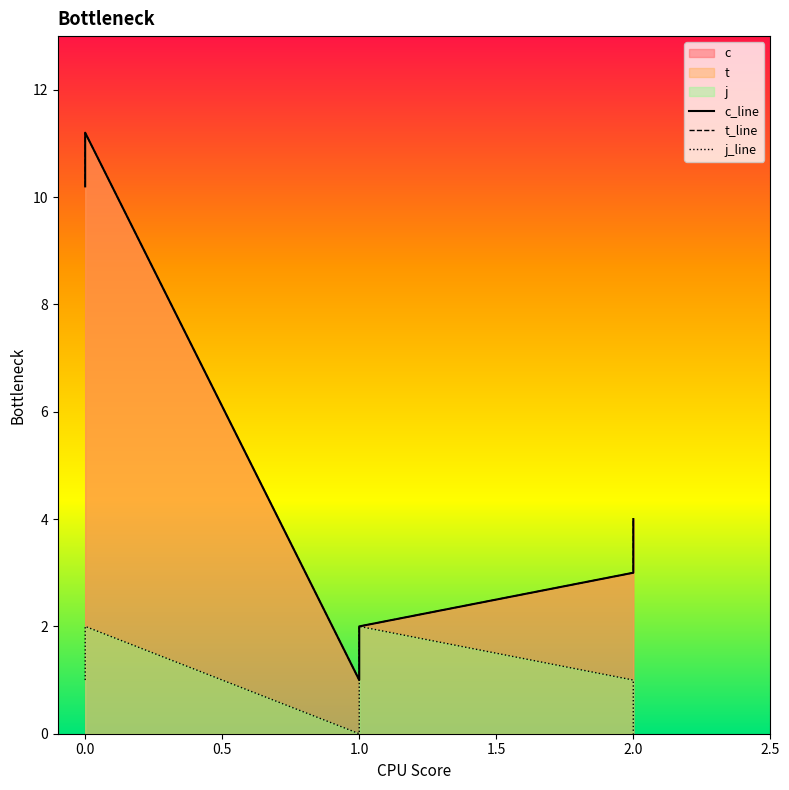

How many data points in c_line are above 4?

2